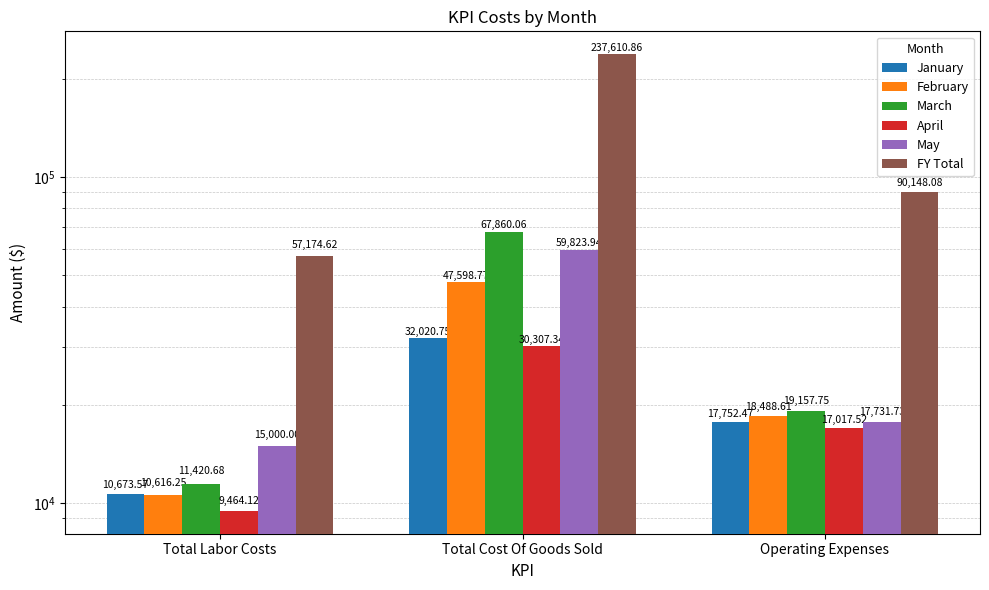

What is the difference between the maximum and minimum values in the January series?

21347.2